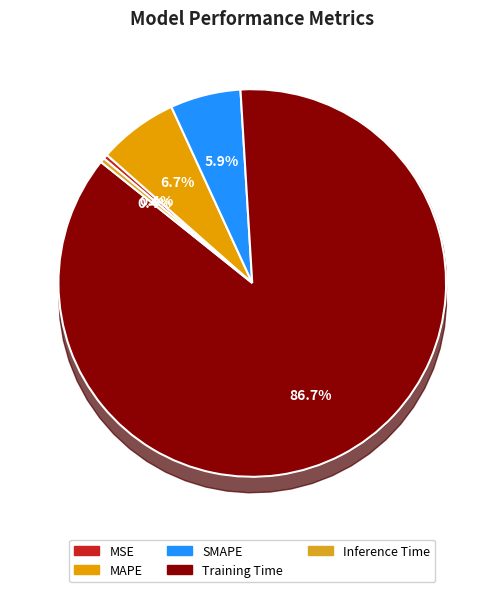

What is the total percentage of Training Time and MSE?

87.1%